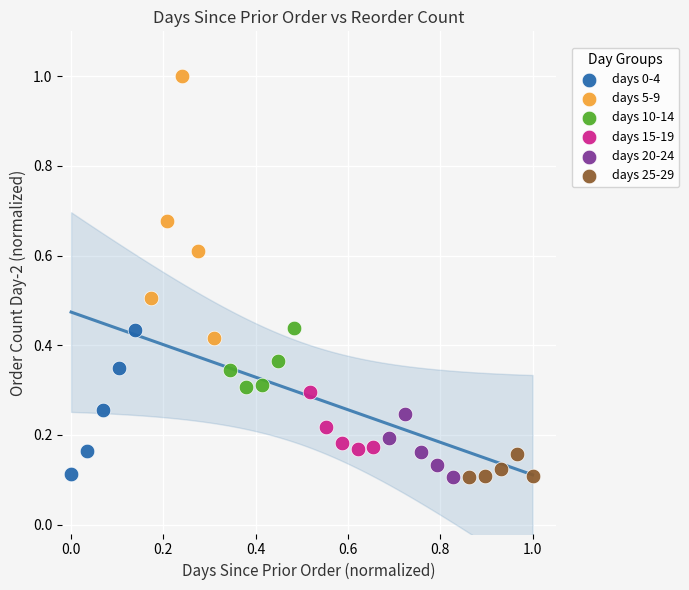

Which series has the widest spread of Y values?

days 5-9